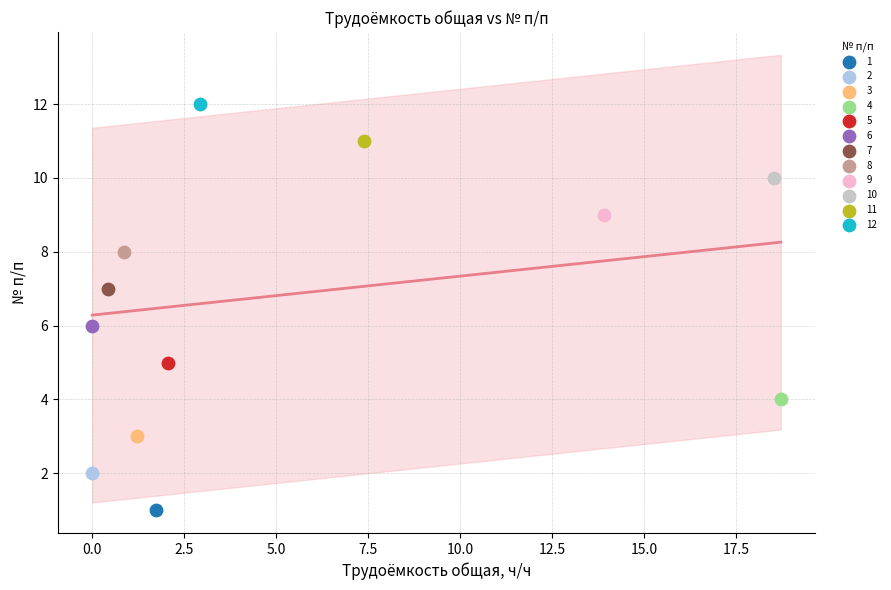

What are all the series names shown in the legend?

1, 2, 3, 4, 5, 6, 7, 8, 9, 10, 11, 12